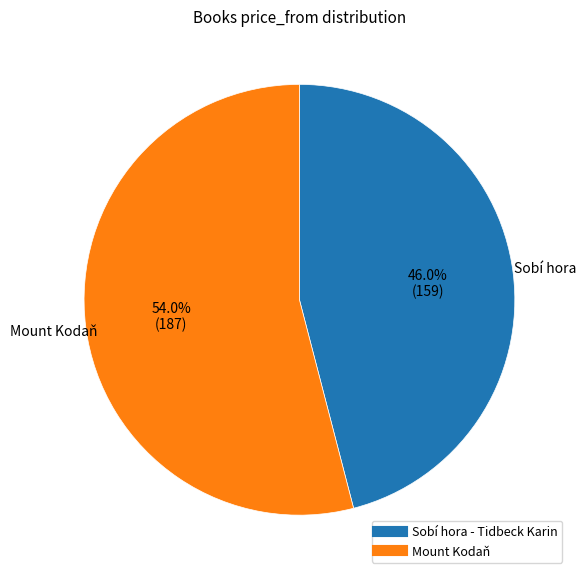

True or false: Mount Kodaň accounts for 54% of the total.

True